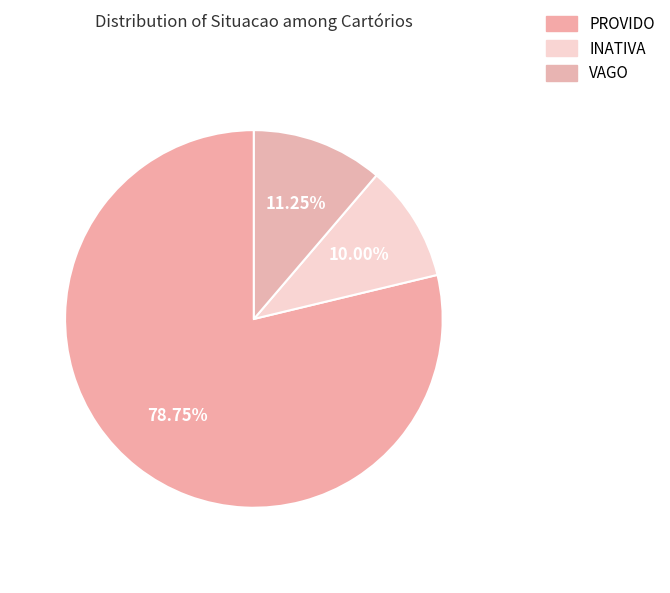

Is it true that INATIVA is 1% of the pie?

False